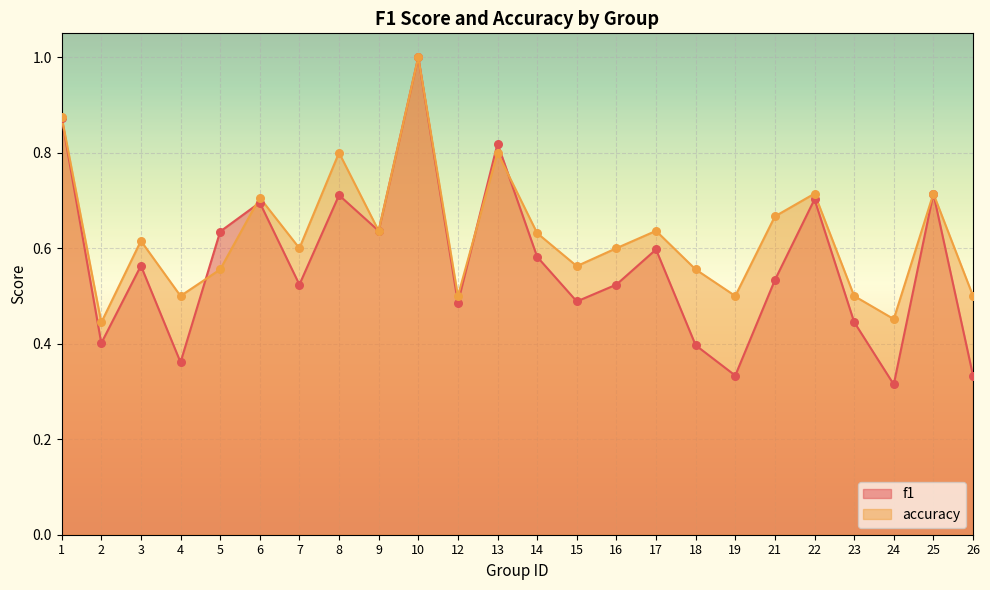

Is the value of f1 at 24 greater than the value of accuracy at 22?

No